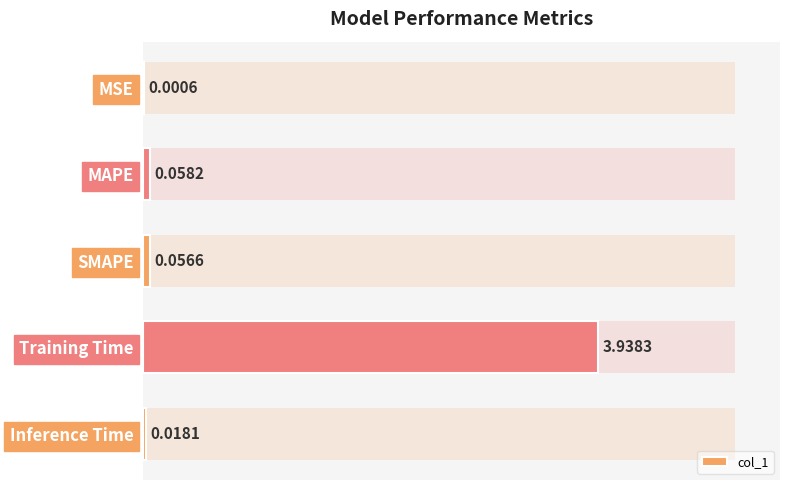

What is the difference between the maximum and minimum values?

3.9